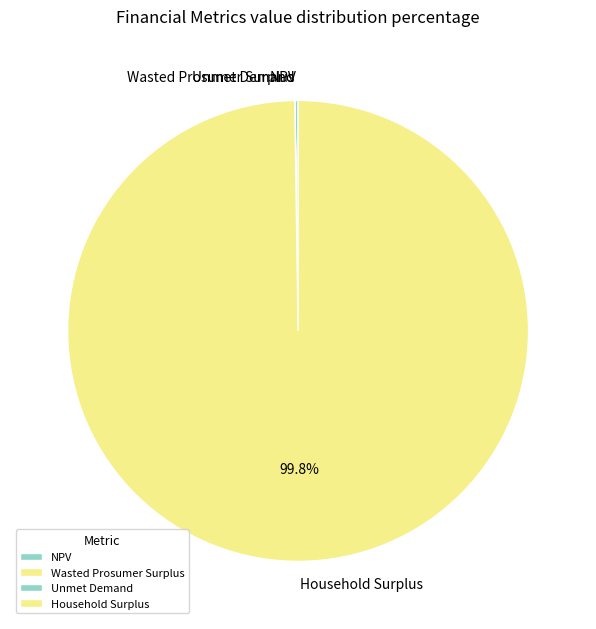

What is the largest slice in the pie chart?

Household Surplus